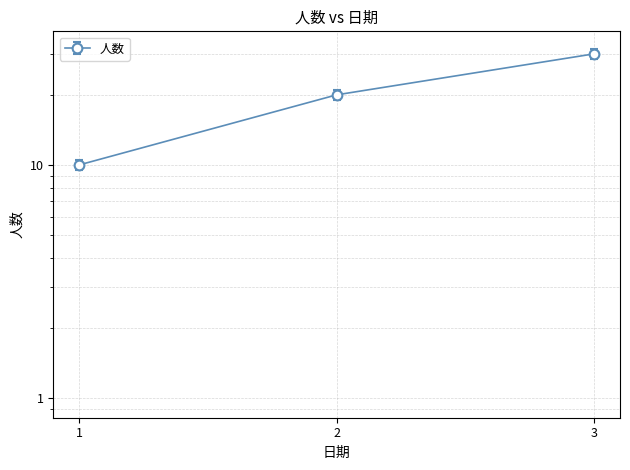

What is the difference between the maximum and minimum values?

20